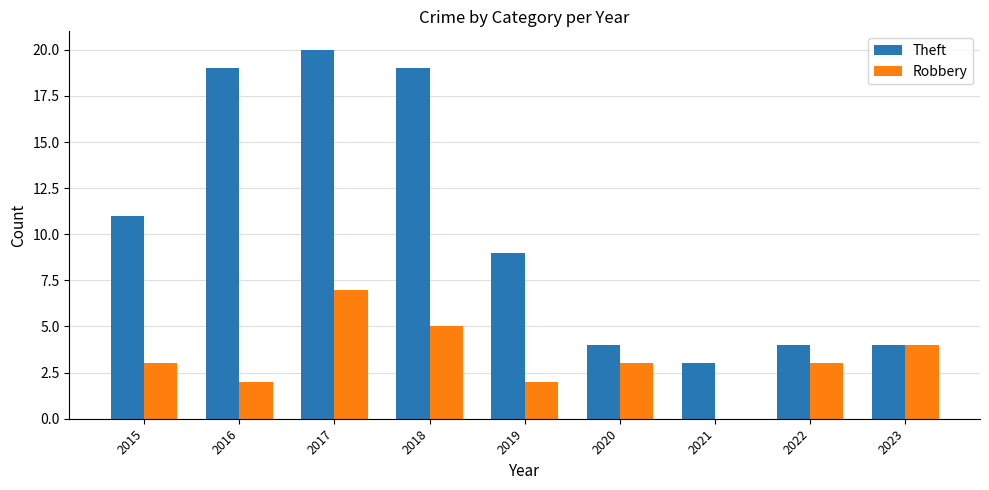

Is it true that Robbery equals 5 at 2018?

True